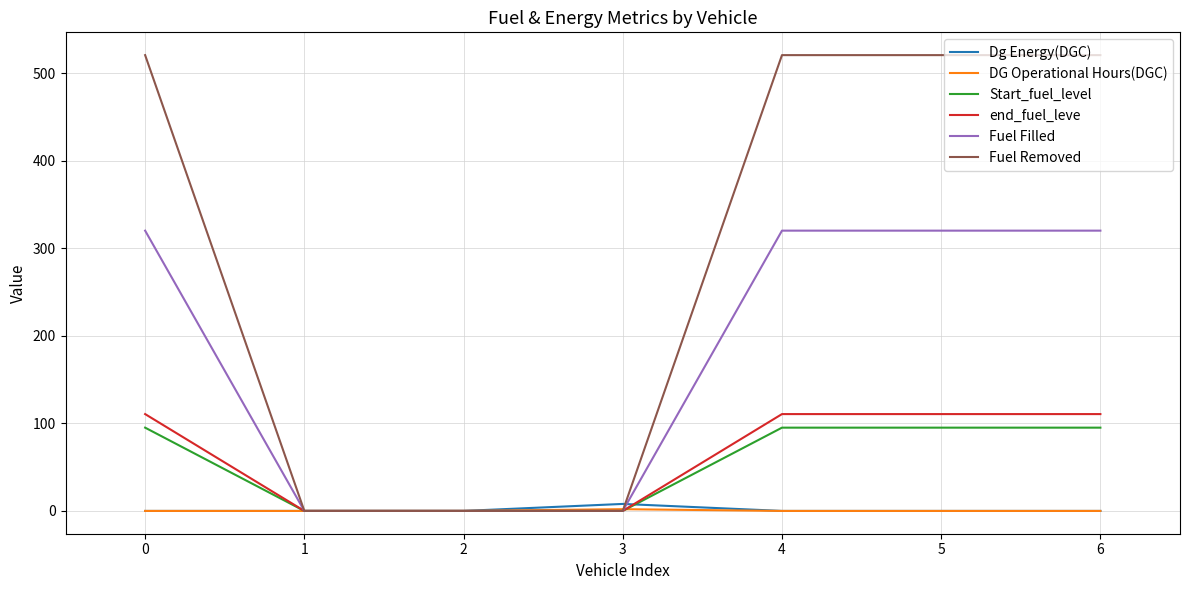

What is the total value across all series at 6?

1046.3